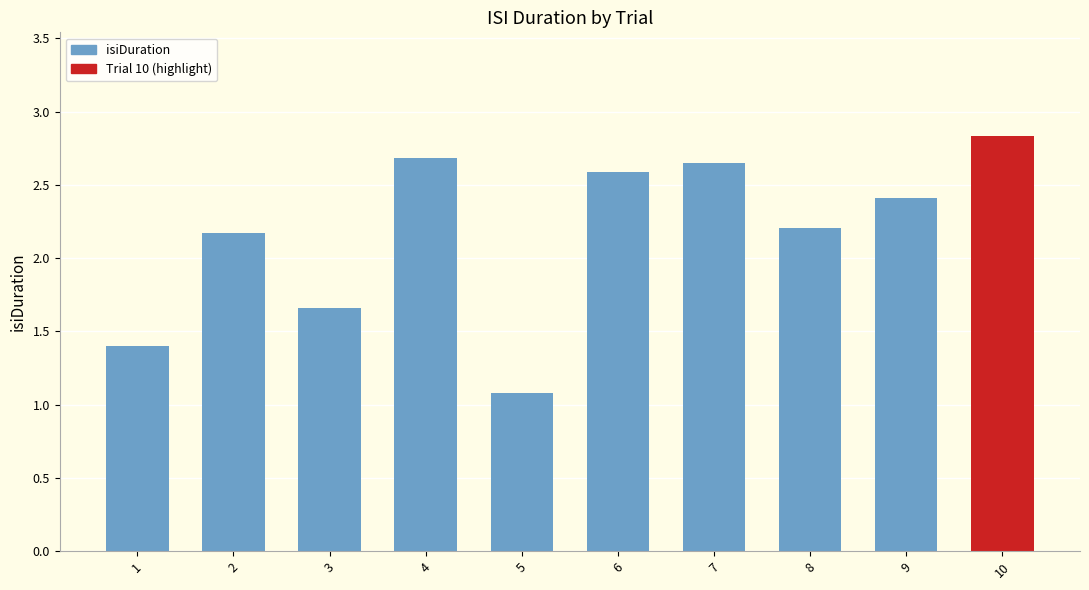

Which has a higher value, 7 or 1?

7